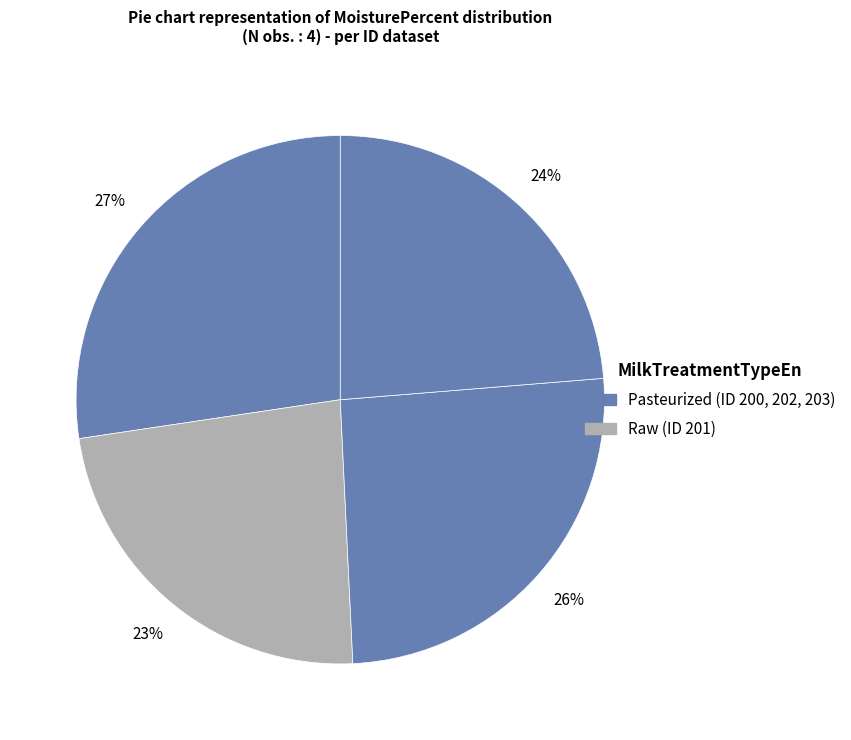

How many slices are in this pie chart?

4